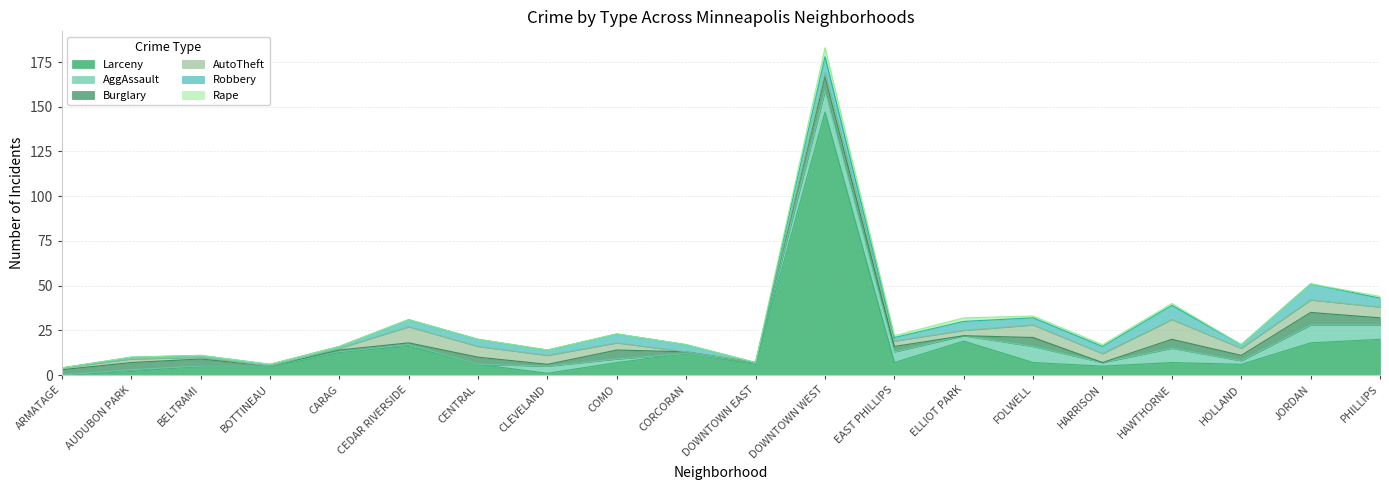

Is it true that Rape equals -3 at BOTTINEAU?

False